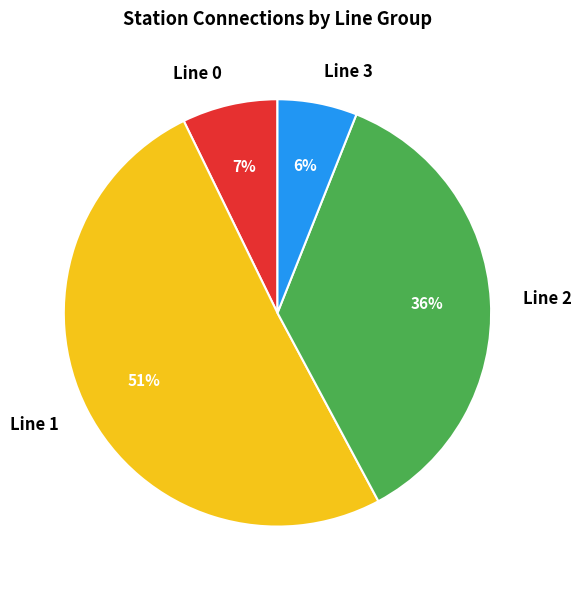

What is the ratio of the value at Line 1 to the value at Line 2?

1.4